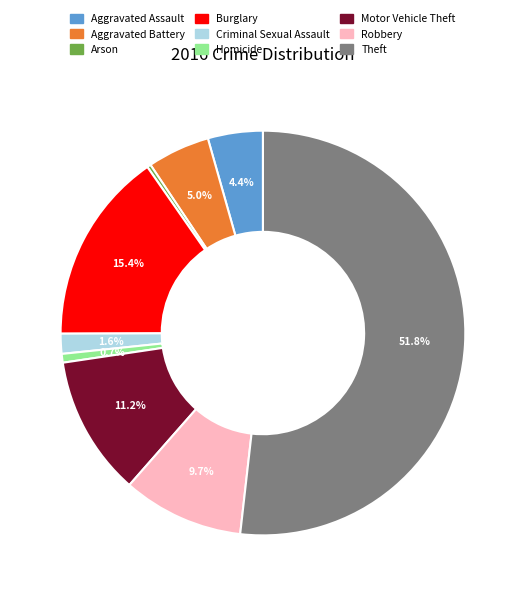

To the nearest percent, what portion does Criminal Sexual Assault represent?

2%